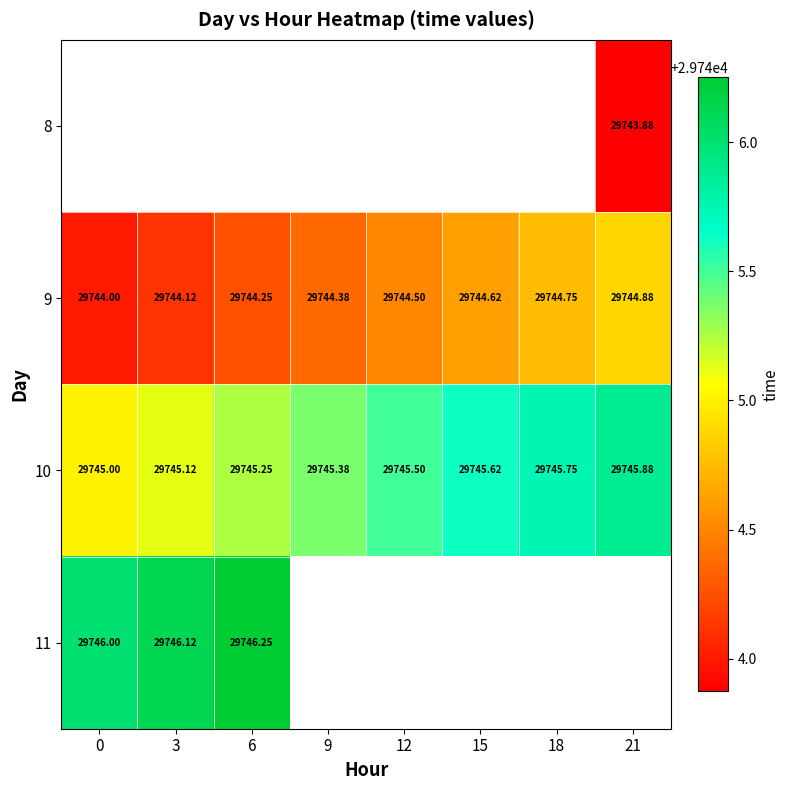

What is the lowest value of the 9 series?

29744.0